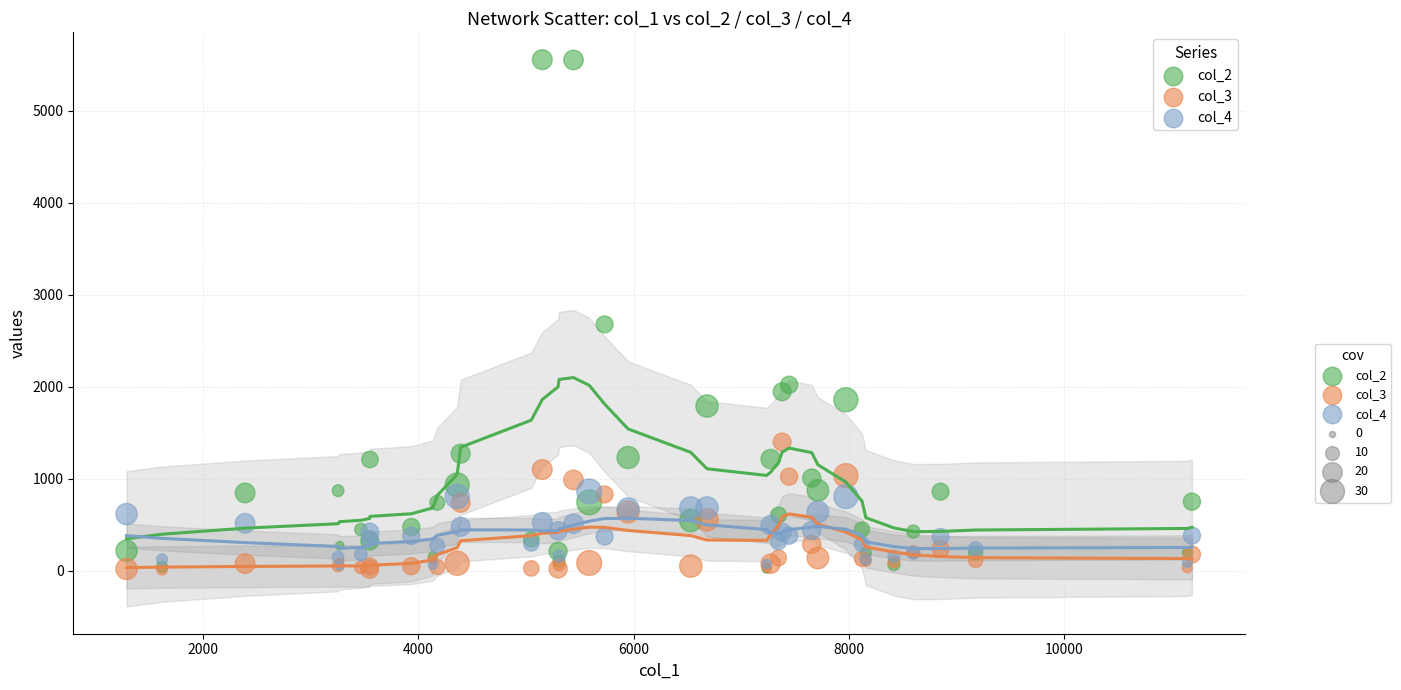

Across all series, what Y value is closest to 2785?

2678